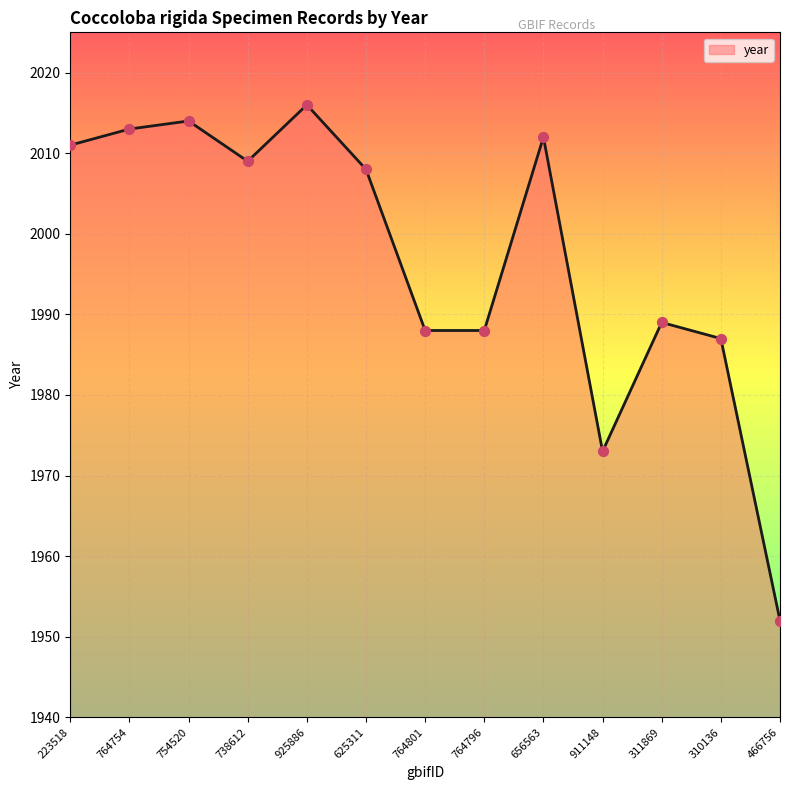

Between 754520 and 656563, which is larger?

754520